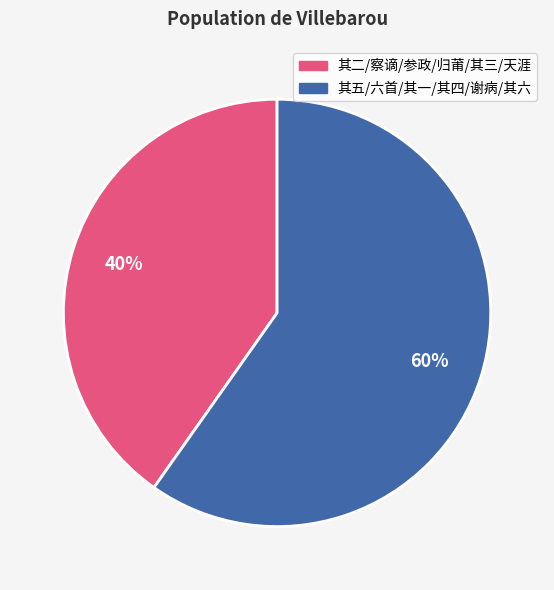

How many slices are in this pie chart?

2